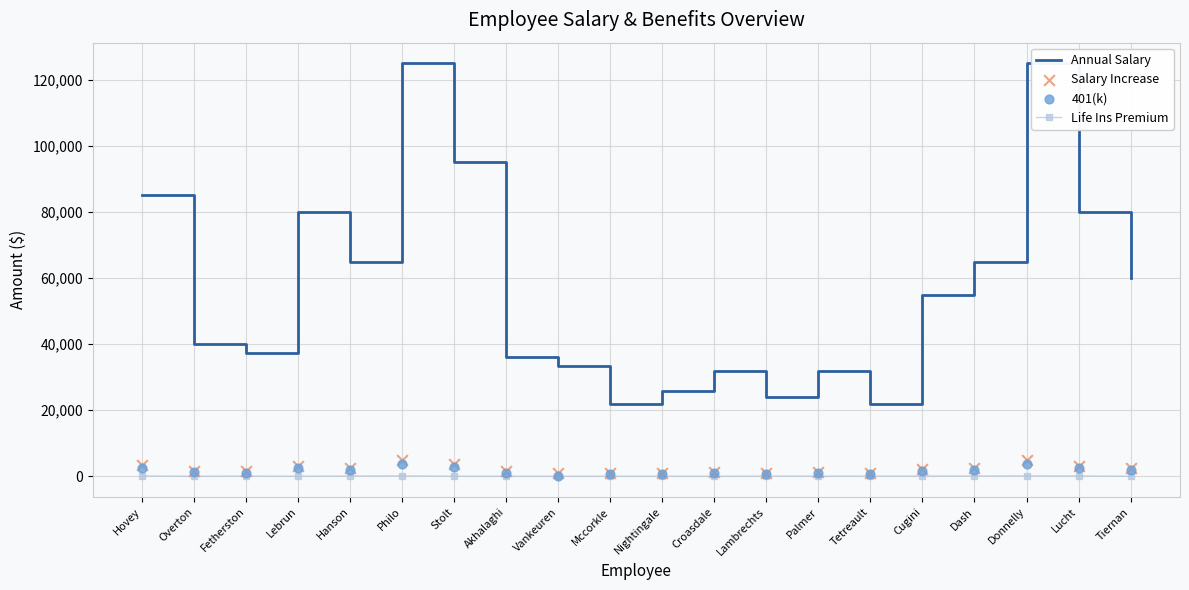

What are all the series names shown in the legend?

Annual Salary, Life Ins Premium, Salary Increase, 401(k)